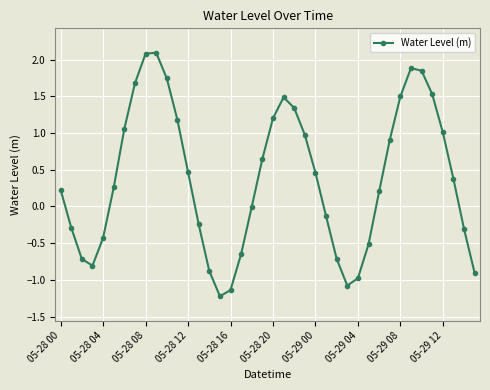

True or false: the data has more than 0 interior local peaks.

True